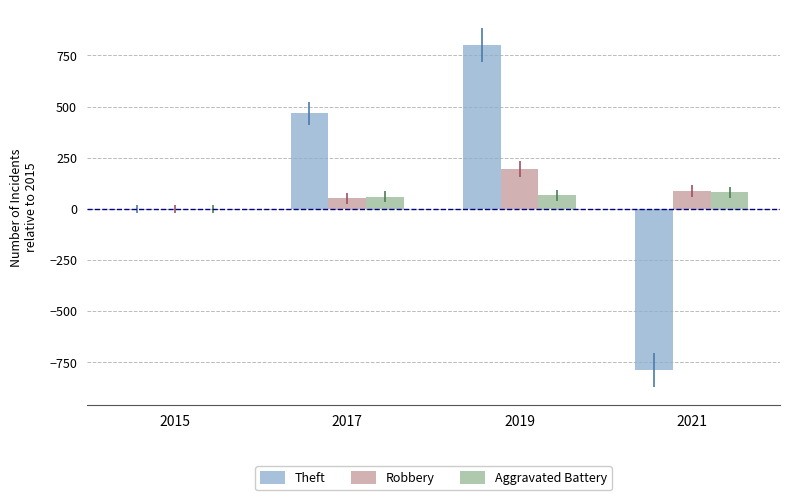

True or false: Theft has a value of -391 at 2021.

False